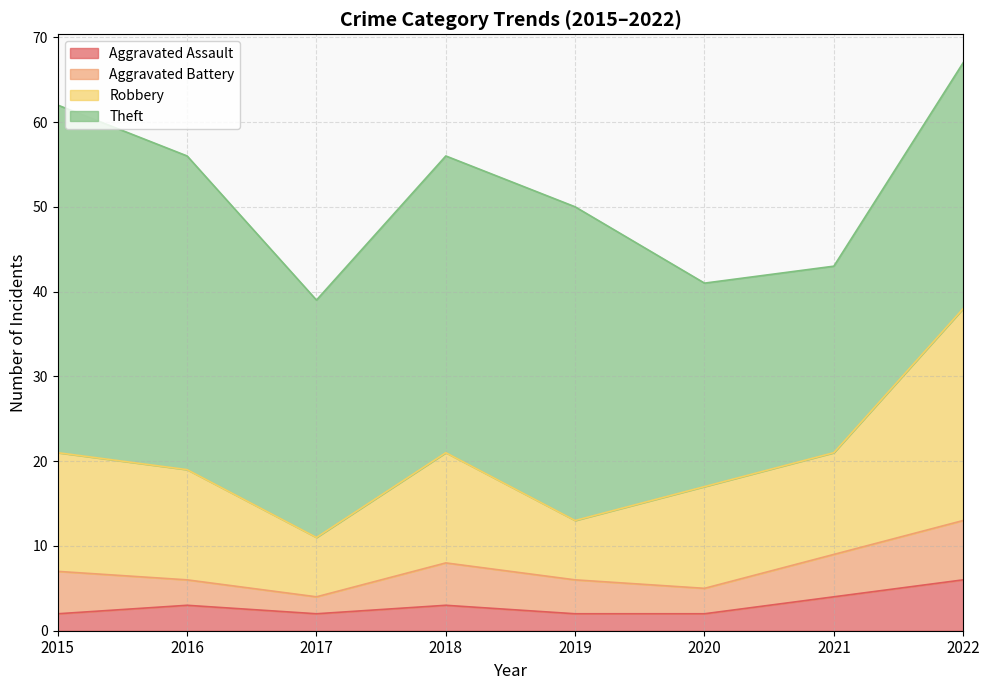

Which category has the lowest value across all series?

2015